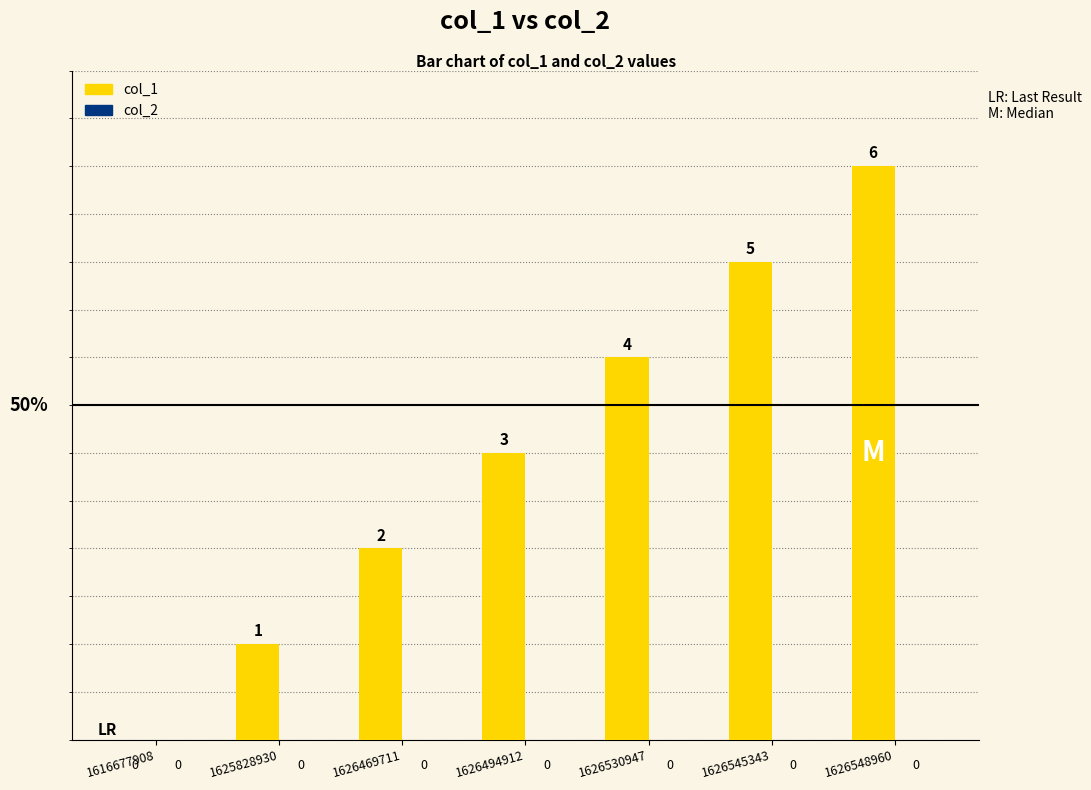

What is the ratio of the value at 1626469711 to the value at 1626545343?

0.4